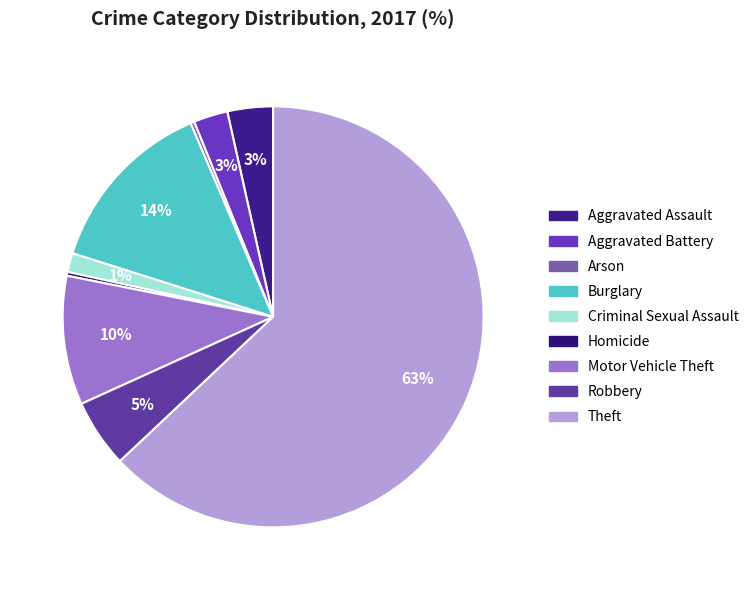

What portion of the pie excludes Burglary?

86.3%